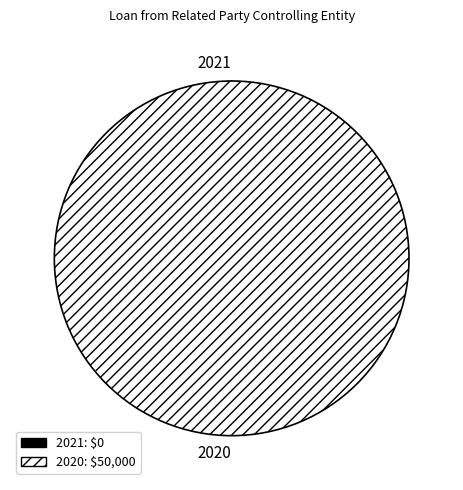

True or false: 2020 accounts for 100% of the total.

True